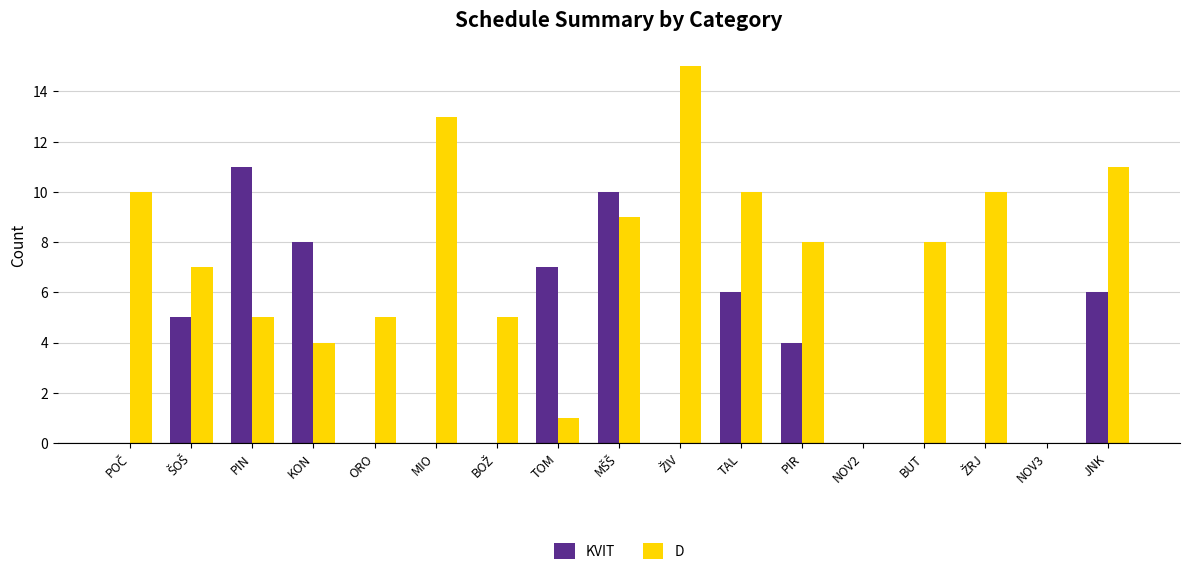

The KVIT series shows 2 at PIR. True or false?

False